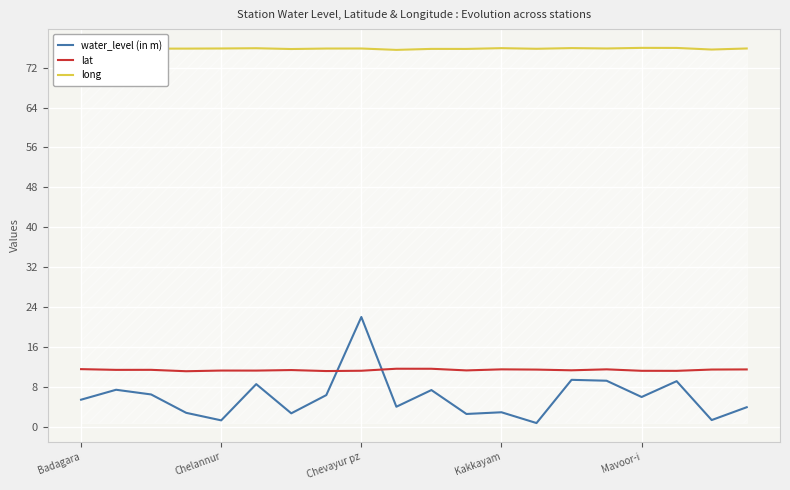

True or false: lat and long cross at least once.

False